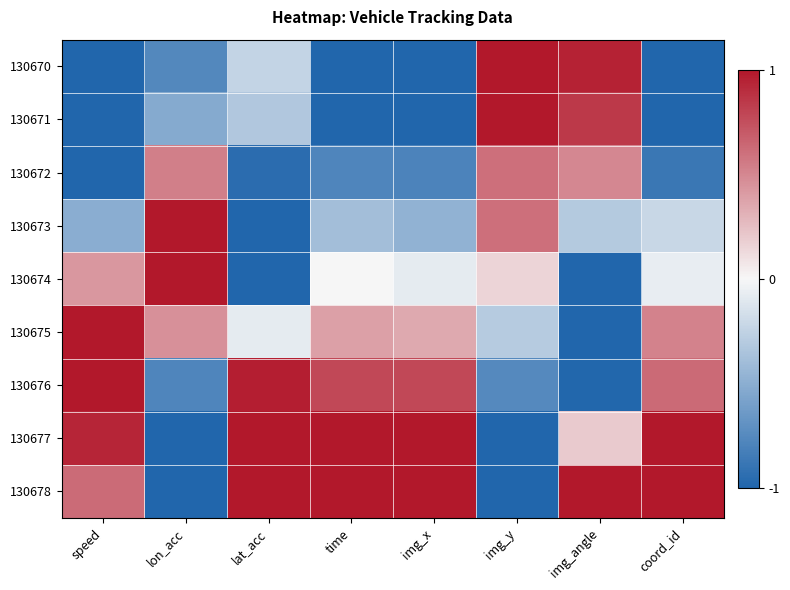

At how many categories does at least one series exceed 0?

8